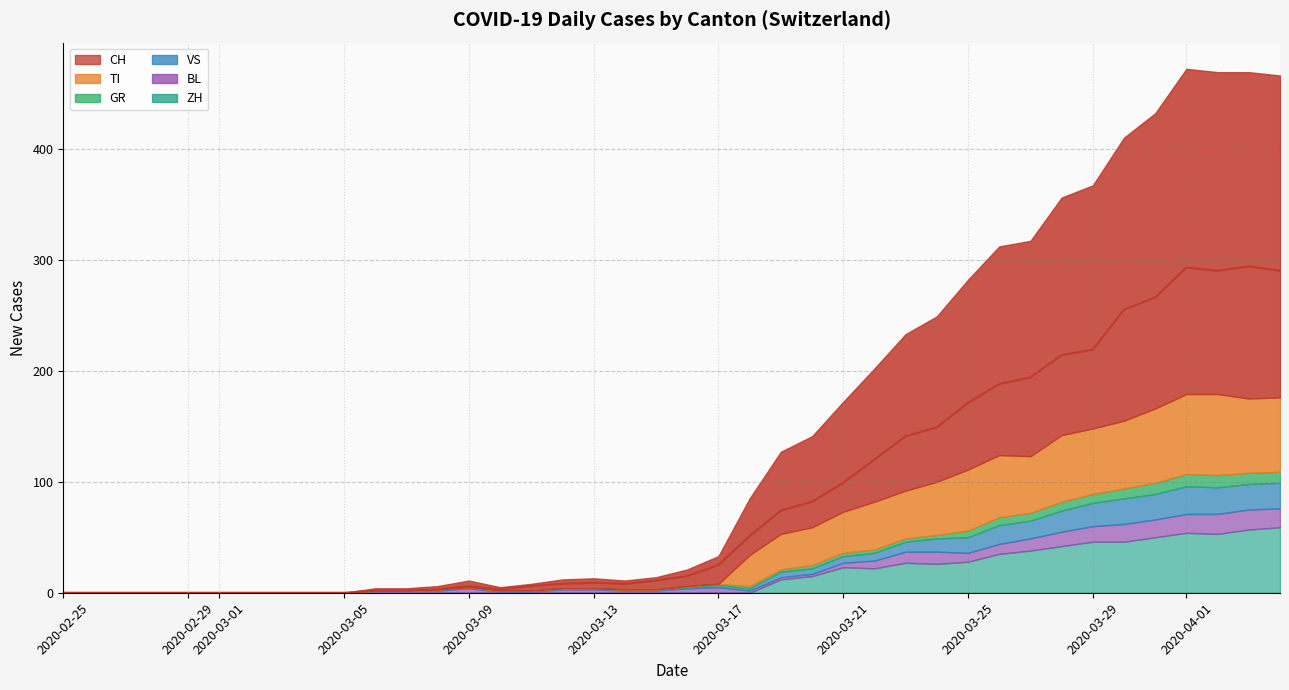

How many series are shown in this chart?

6